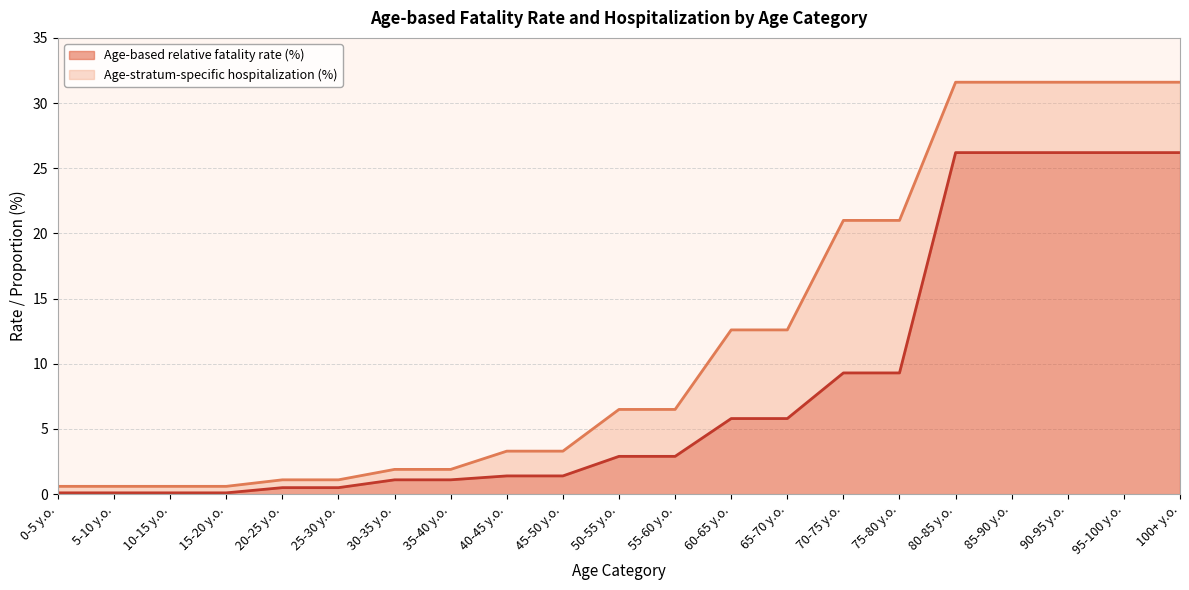

Where is Age-stratum-specific hospitalization (%) nearest to the value 16?

60-65 y.o.